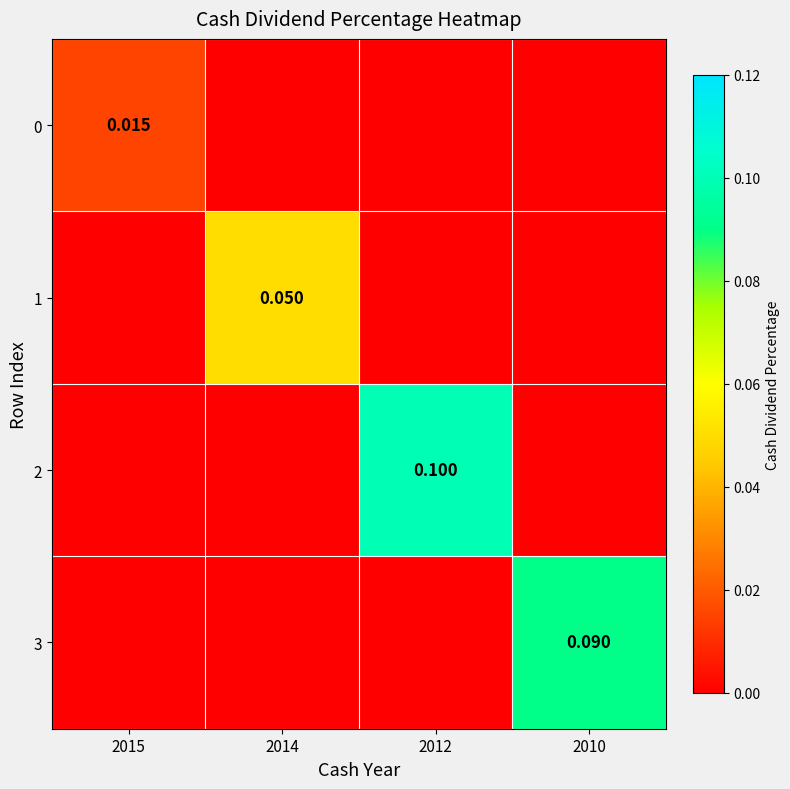

Is the value of 0 at 2015 greater than the value of 3 at 2010?

No